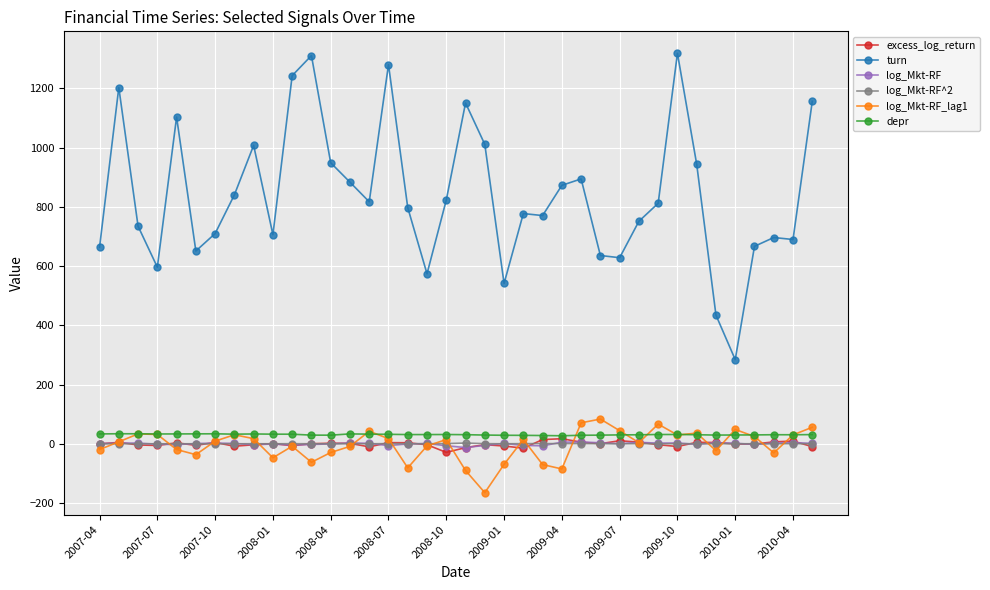

True or false: log_Mkt-RF_lag1 has more than 2 interior local peaks.

True